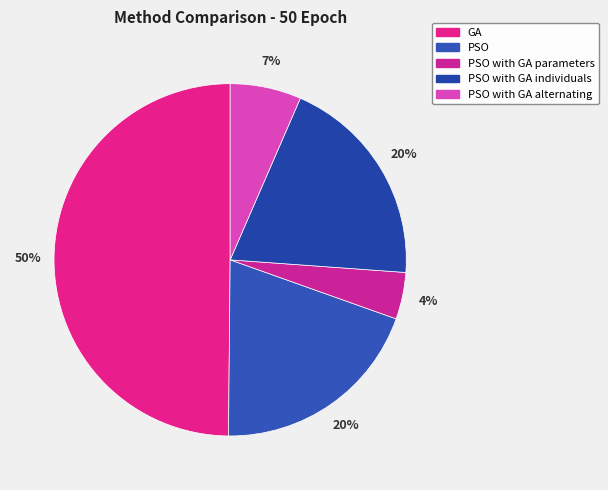

Is there any slice that represents more than half of the pie?

No